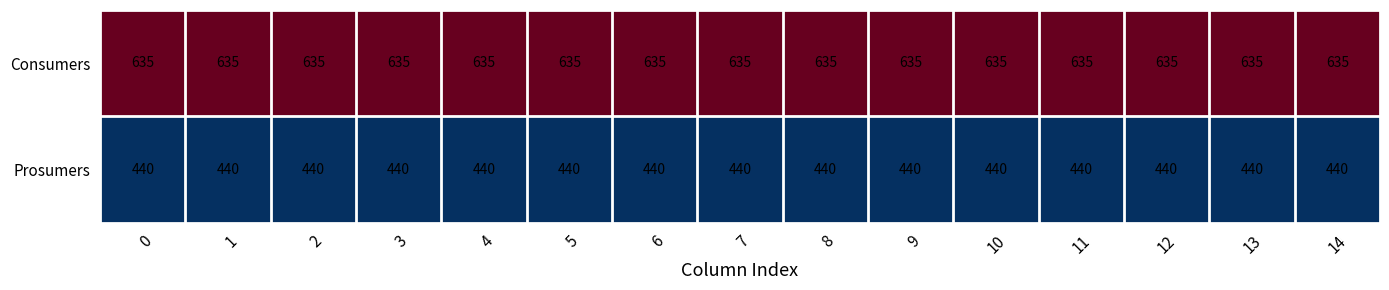

At how many categories does at least one series exceed 511?

15